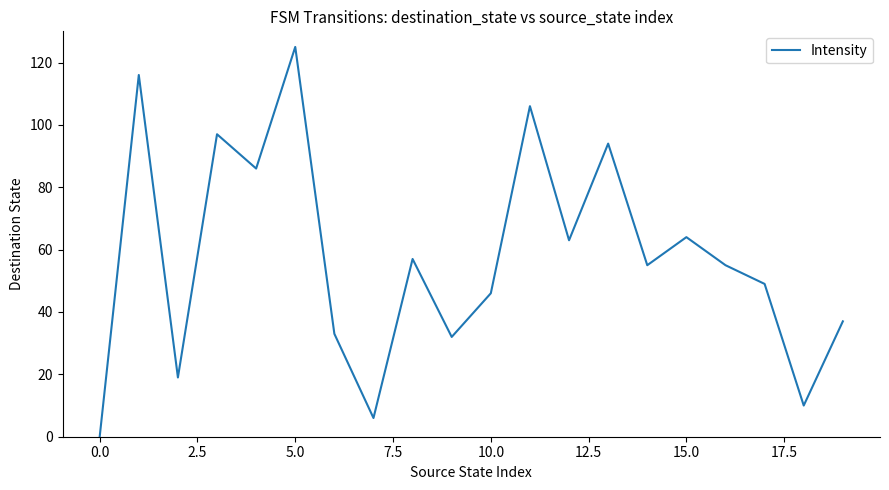

What is the maximum value shown in the chart?

125